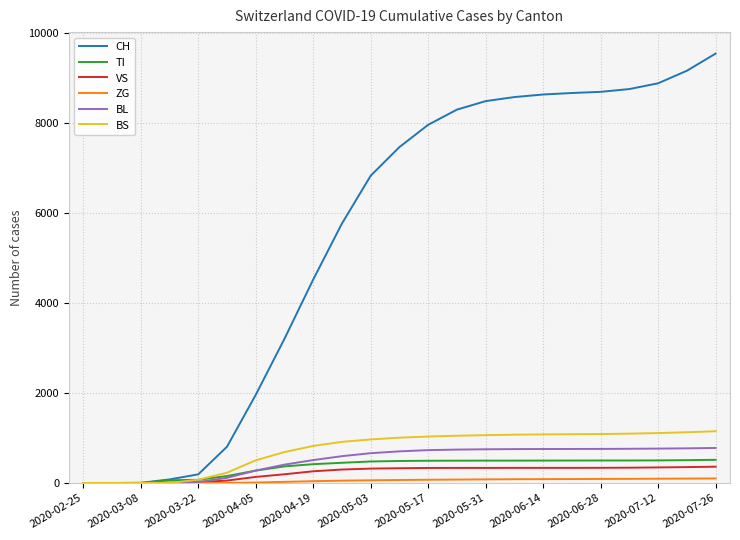

Which series has the largest range (max minus min)?

CH